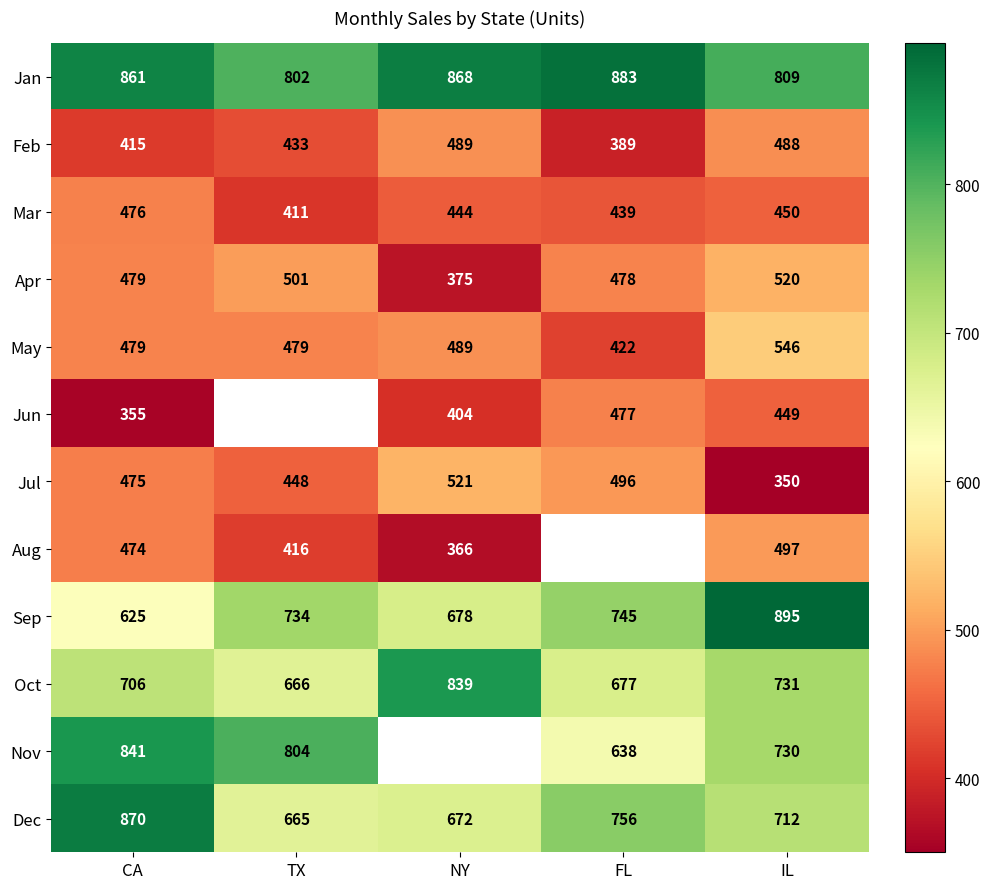

At how many categories does at least one series exceed 856?

4